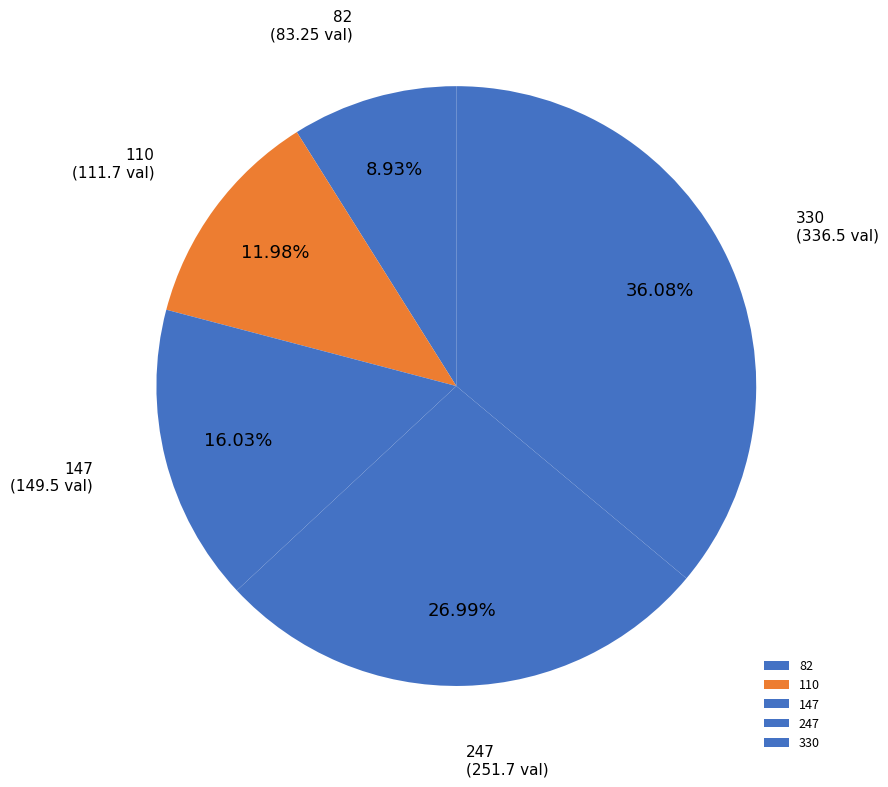

What percentage do 330 and 147 together represent?

52.1%